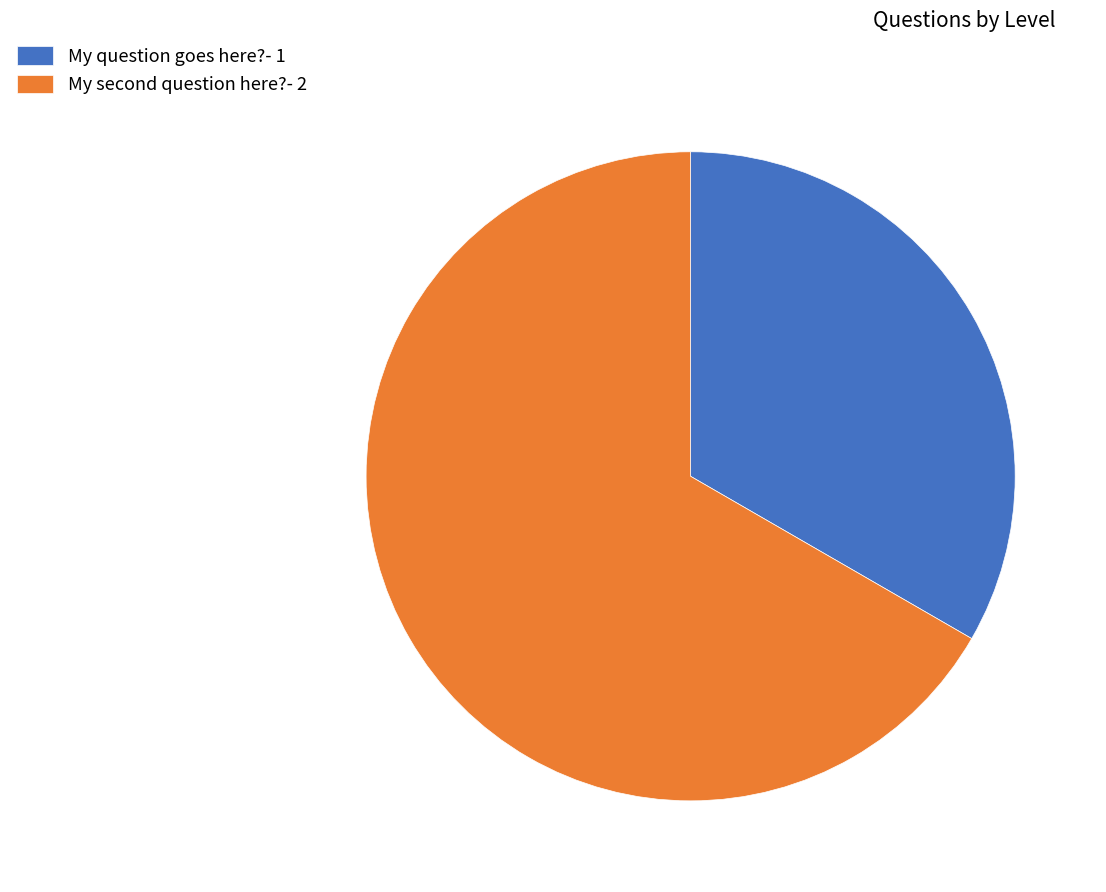

Count the number of slices in the pie.

2